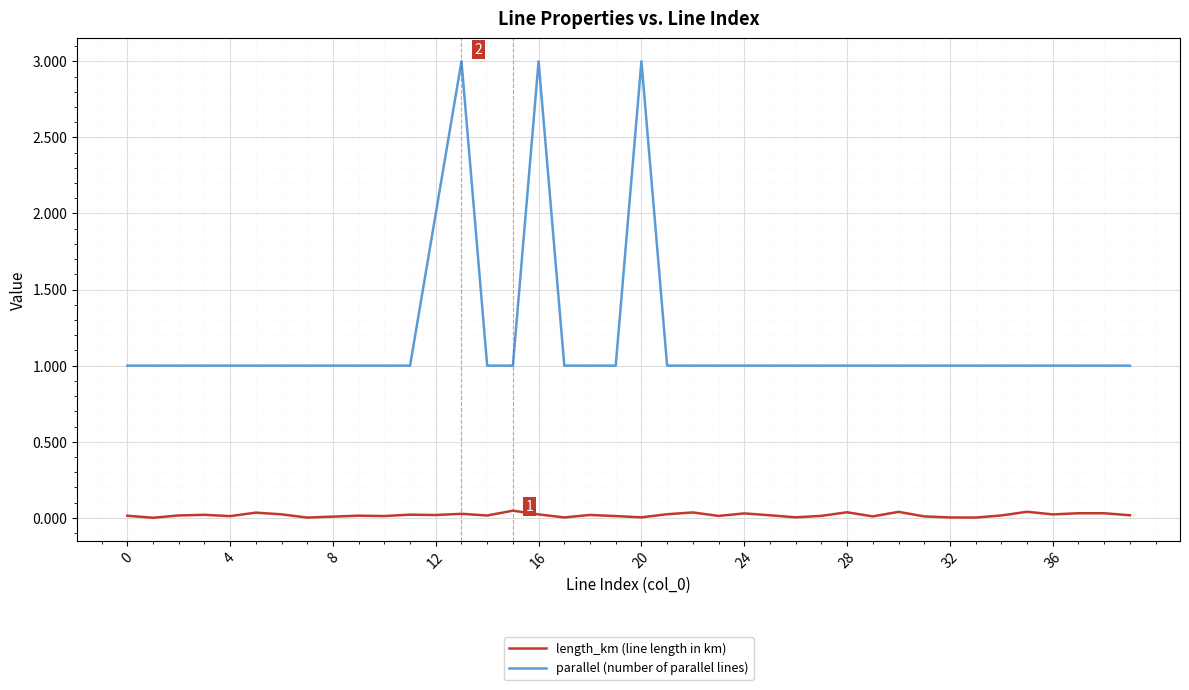

What is the difference between the maximum and minimum values in the parallel (number of parallel lines) series?

2.0